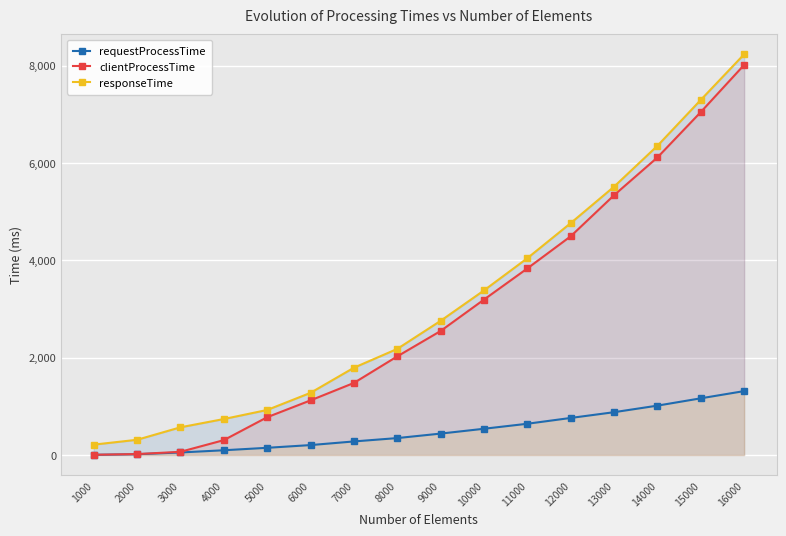

Where does the requestProcessTime series first go above 440?

9000